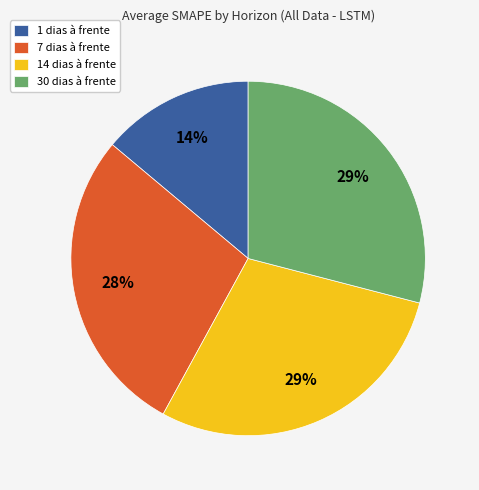

To the nearest percent, what portion does 14 dias à frente represent?

29%